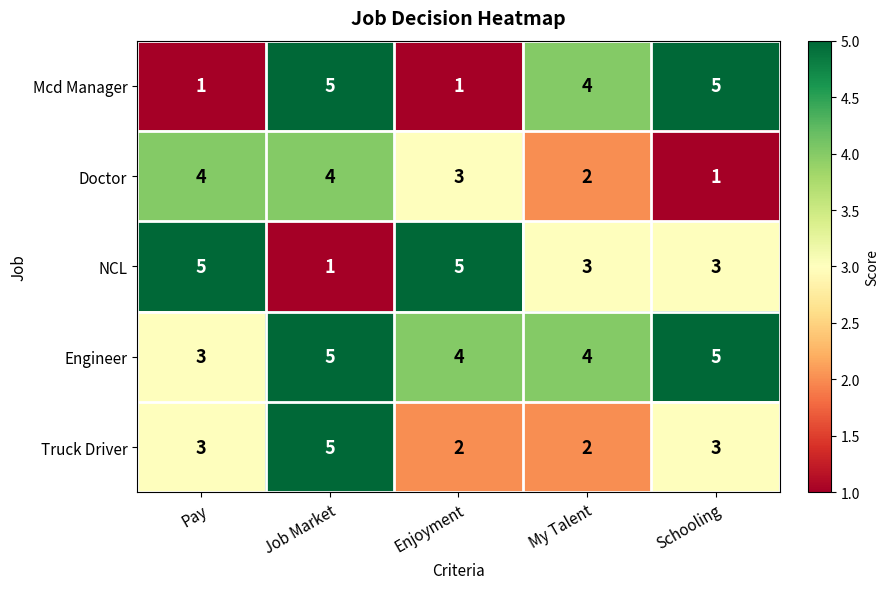

What is the difference between the maximum and minimum values in the NCL series?

4